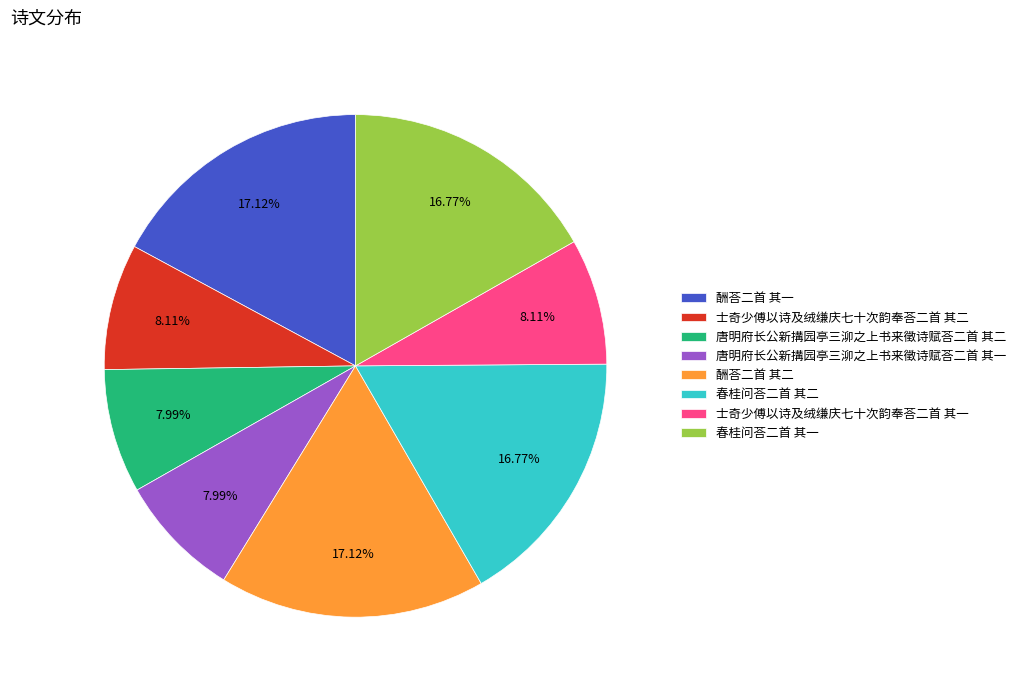

What is the total percentage of 春桂问荅二首 其二 and 士奇少傅以诗及绒缣庆七十次韵奉荅二首 其二?

24.9%